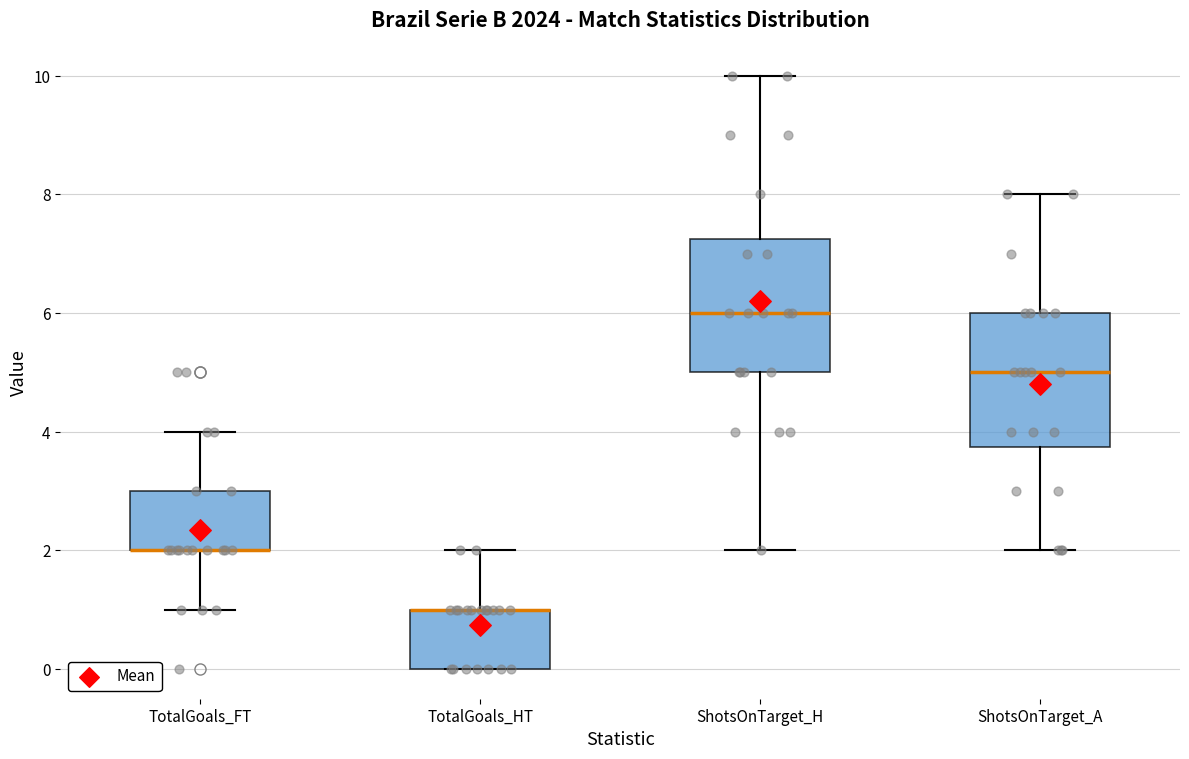

Where does the lower whisker of the box for TotalGoals_FT end on the y-axis? The values are not printed on the chart, so give them approximately, as read against the axis.

1.0